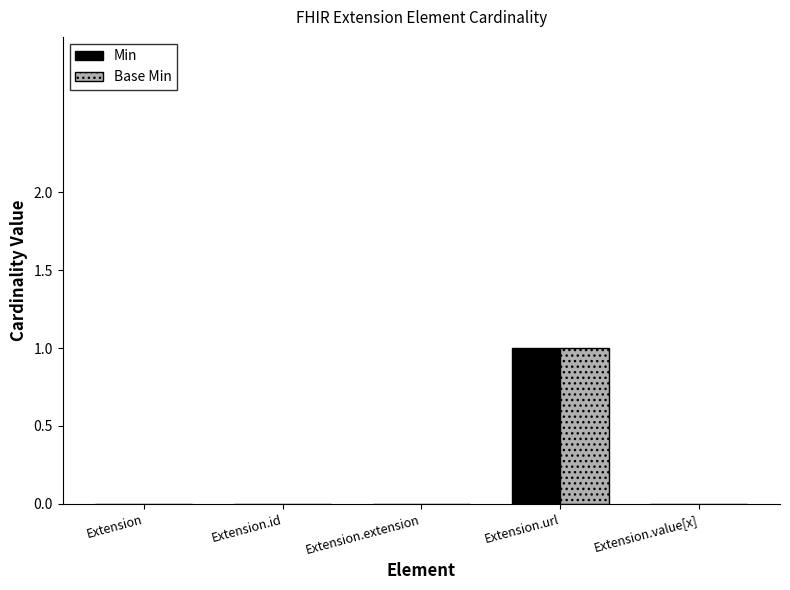

At which label does Min reach its peak?

Extension.url